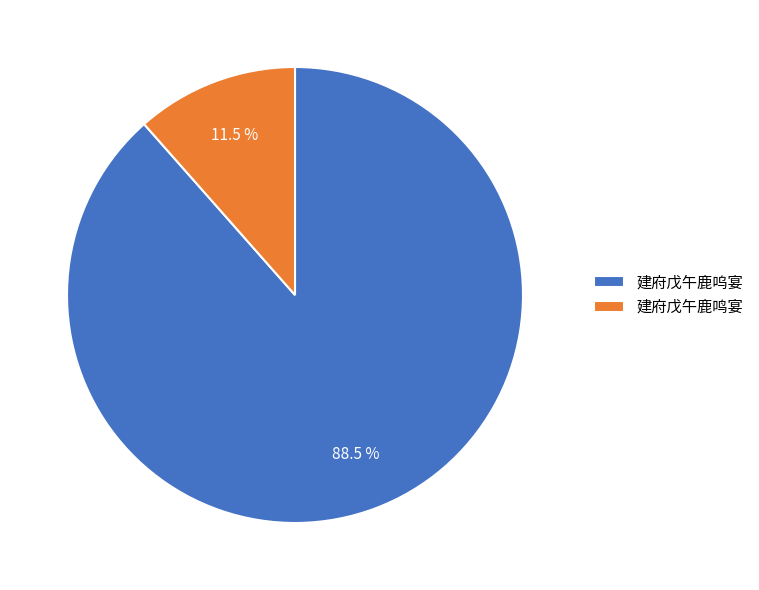

Between 建府戊午鹿呜宴 and 建府戊午鹿鸣宴, which is larger?

建府戊午鹿呜宴